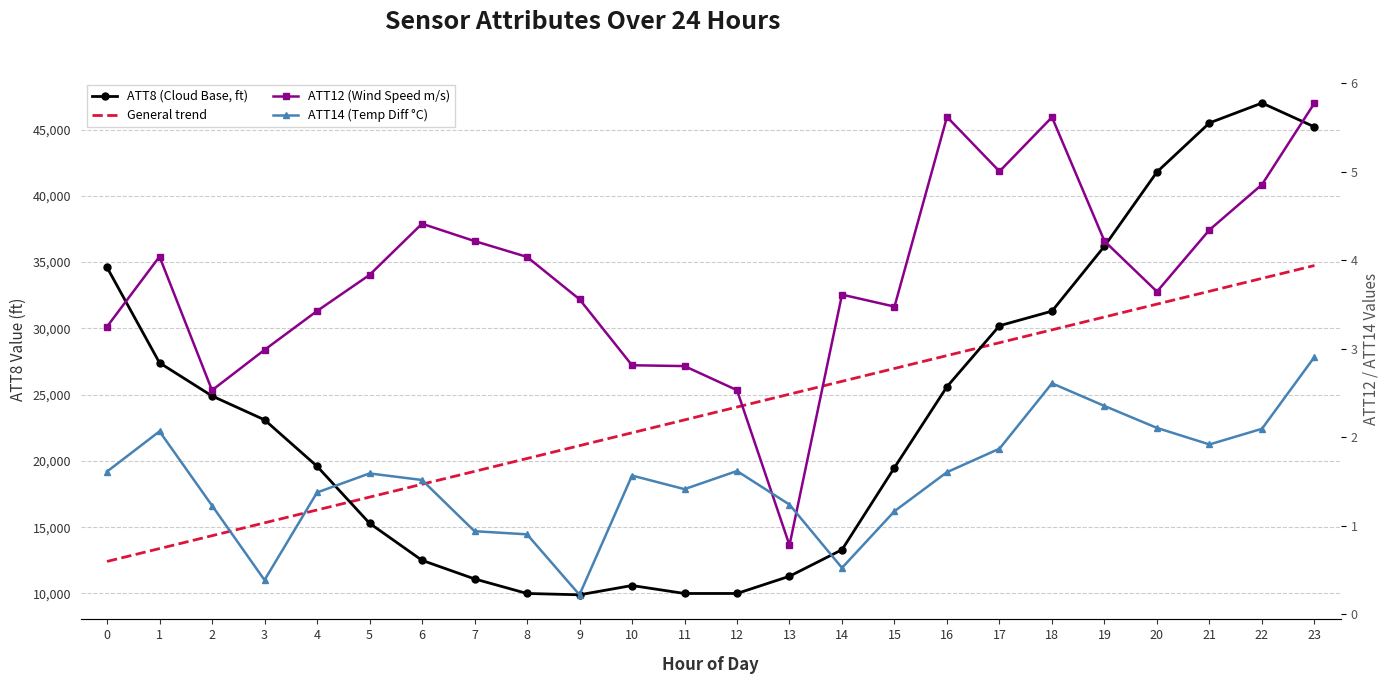

What is the average value of the ATT12 series?

3.8